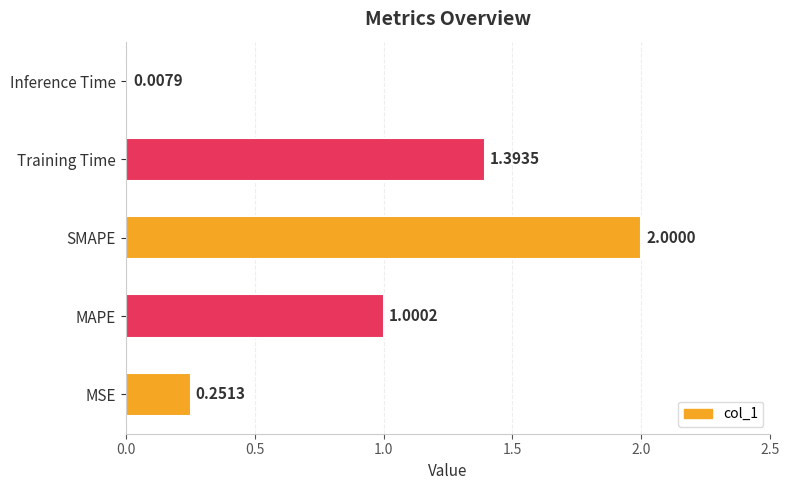

Between Inference Time and Training Time, which is larger?

Training Time